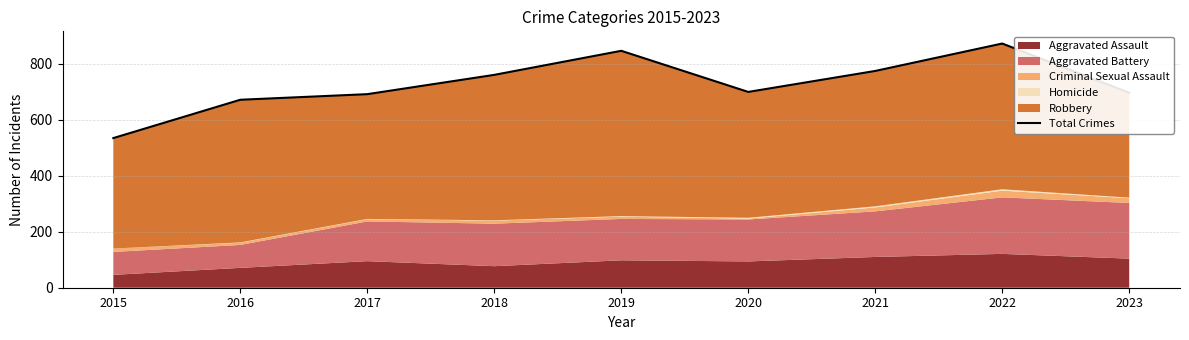

Is it true that the value at 2015 is 535?

True